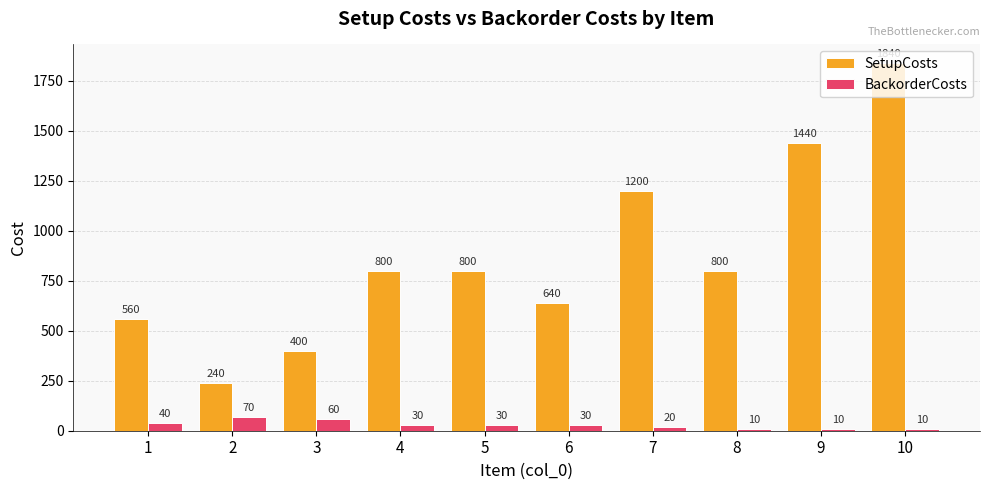

Which category has the highest value across all series?

10